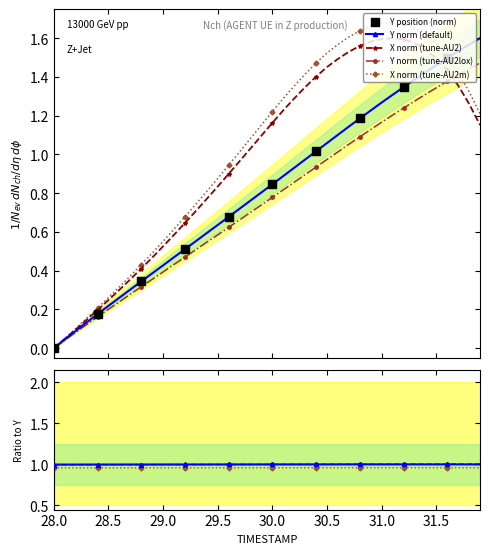

Which series has the largest total across all categories?

X